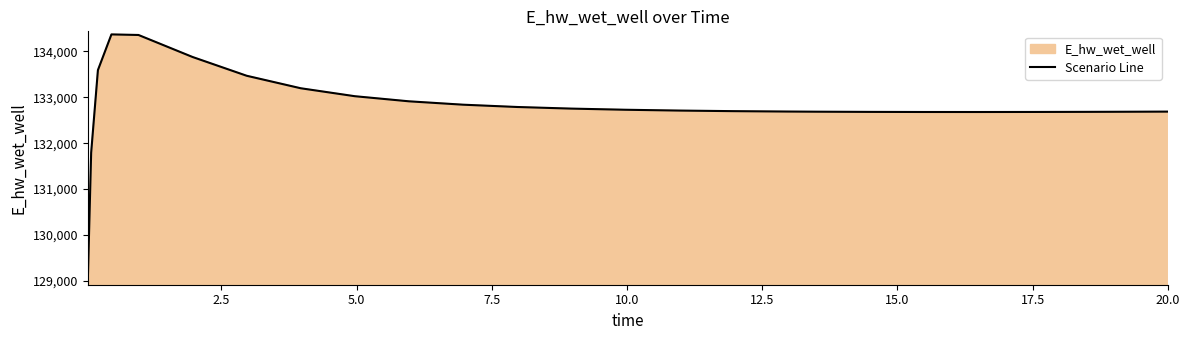

What is the maximum value shown in the chart?

134372.8